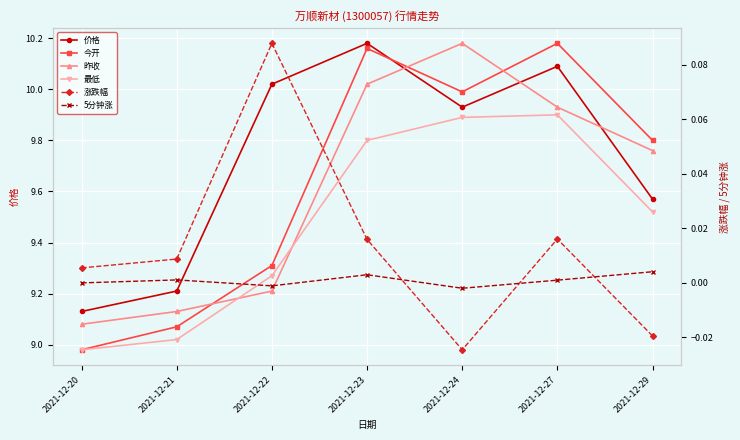

The value of 今开 at 2021-12-21 is 9.1. True or false?

True